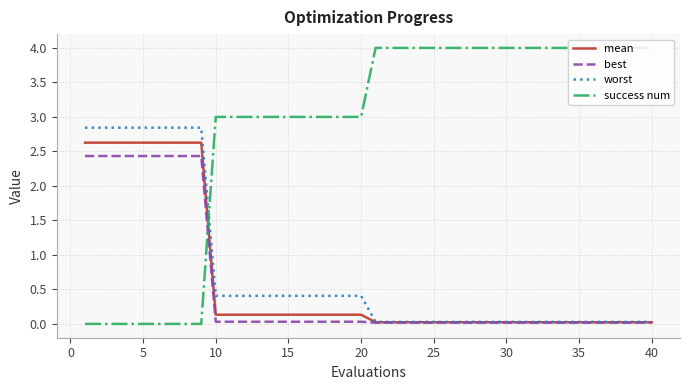

Which series has the largest total across all categories?

success num